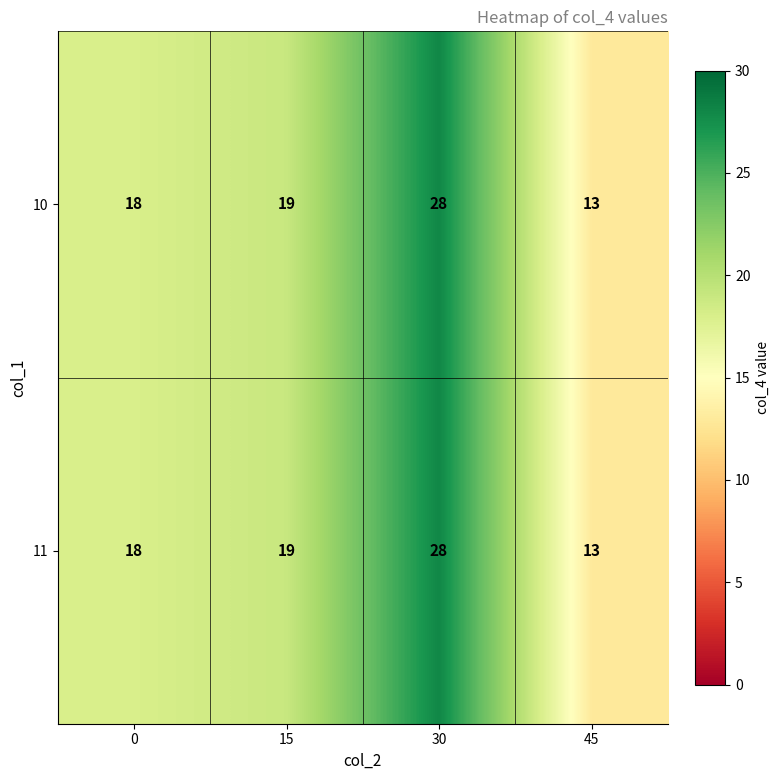

What is the smallest value displayed?

13